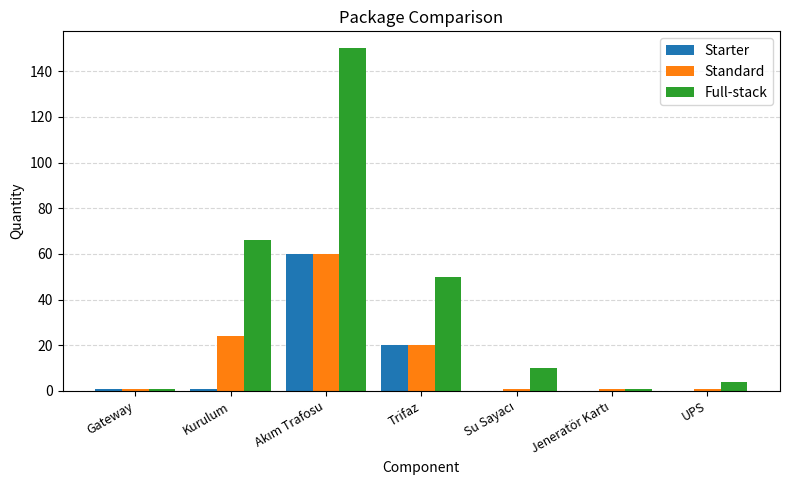

What is the greatest value displayed?

150